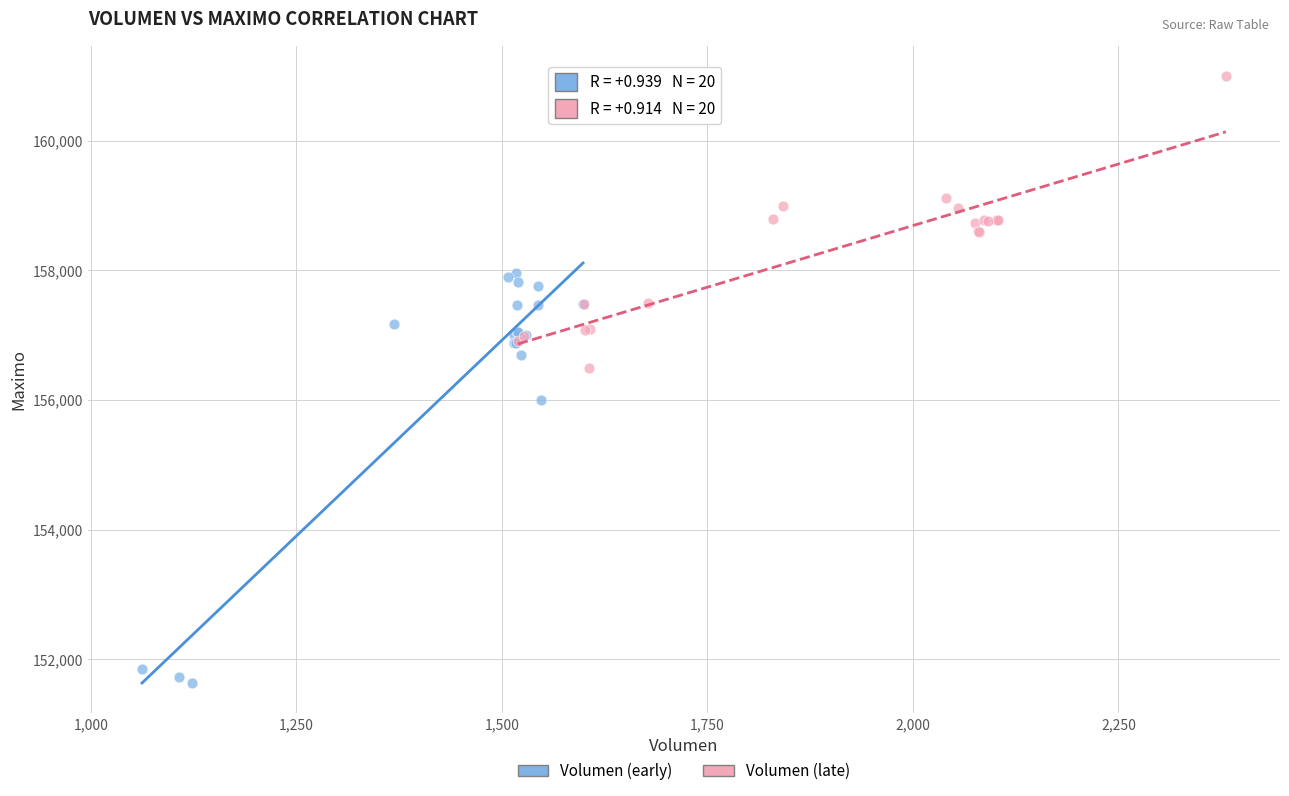

Which series has the widest spread of Y values?

Volumen (early)